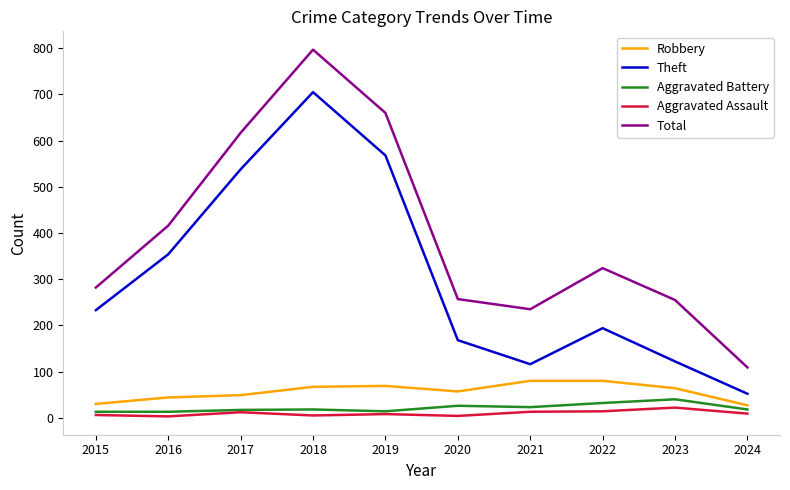

At which label does Theft reach its minimum?

2024